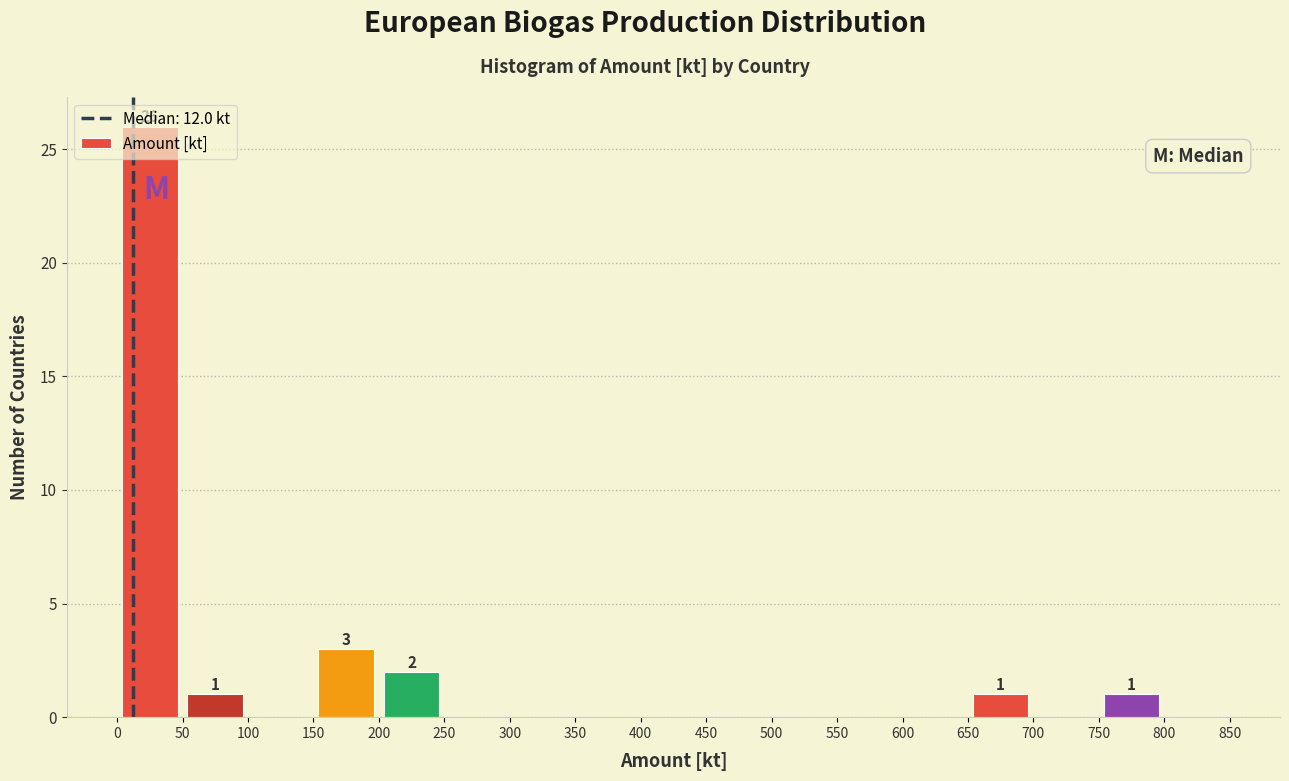

Over which range of the x-axis is the bar tallest?

0 to 50